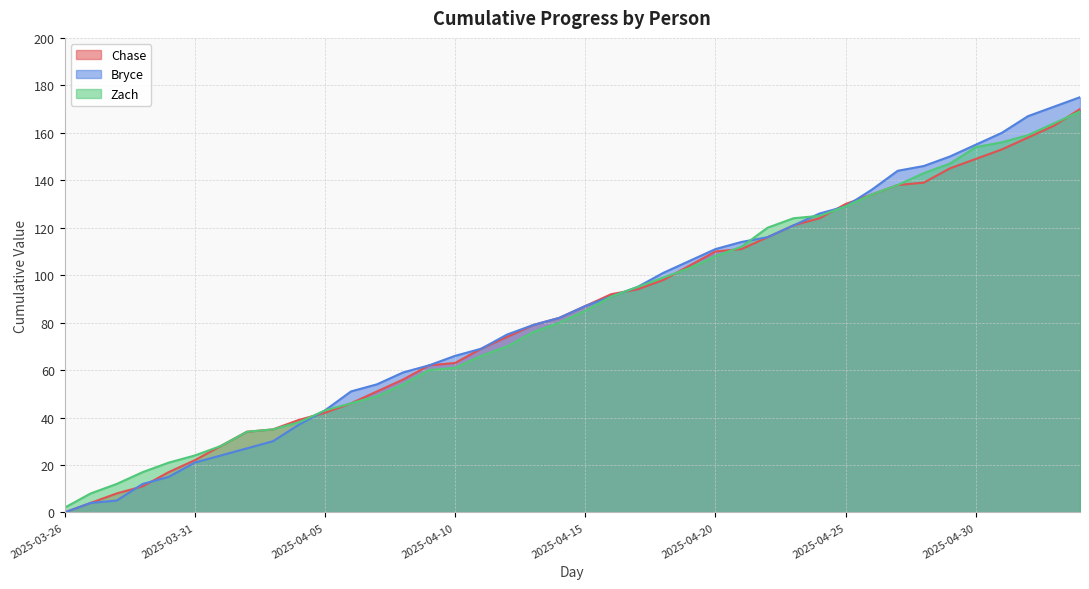

How many values in the Zach series exceed 85?

19